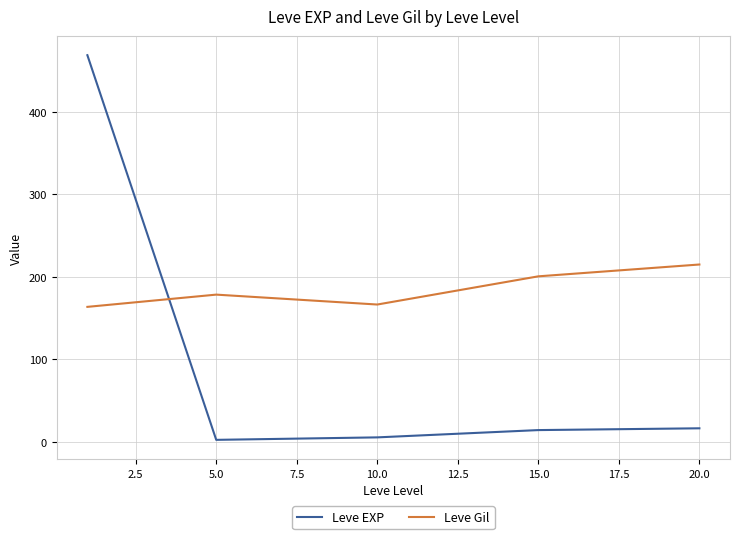

What is the minimum value for Leve Gil?

163.5